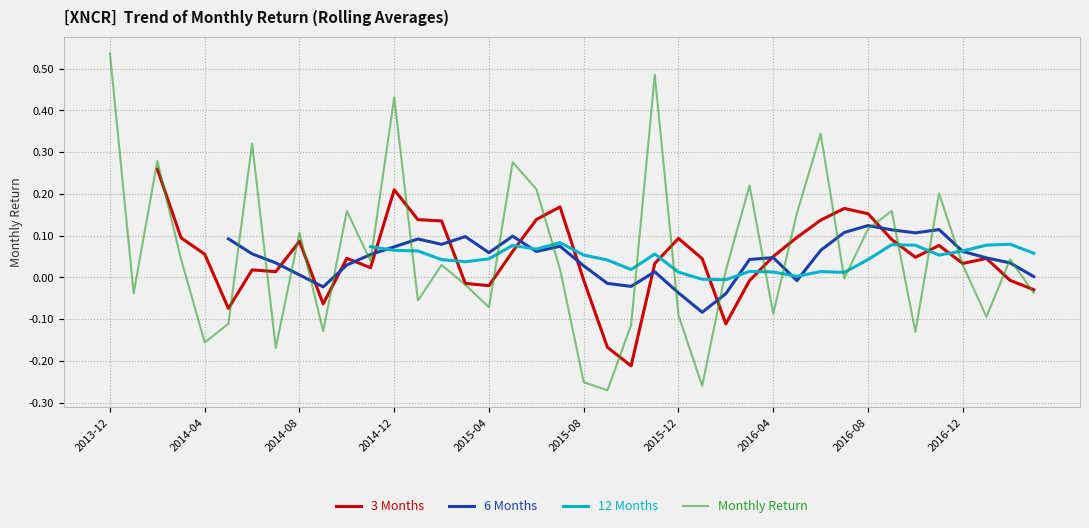

What are all the series names shown in the legend?

3 Months, 6 Months, 12 Months, Monthly Return